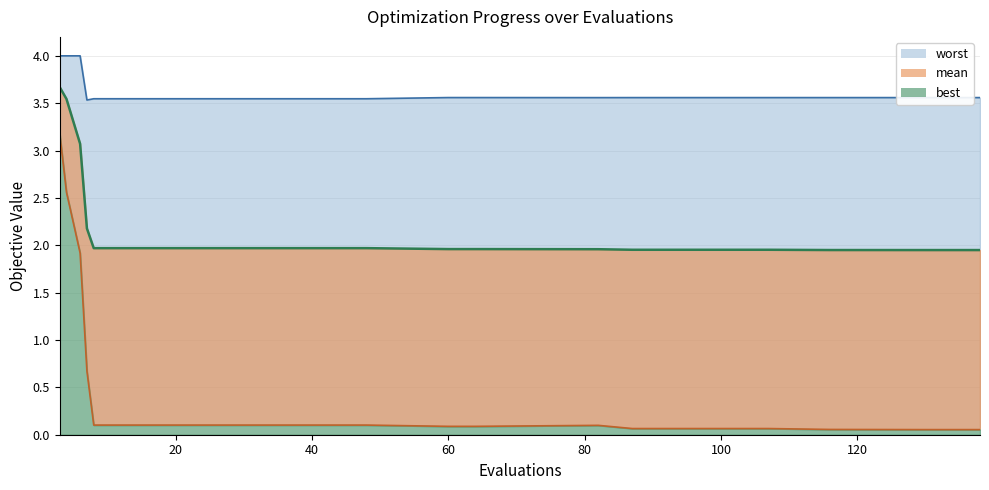

In worst line, how many points are higher than both neighbors (excluding endpoints)?

1